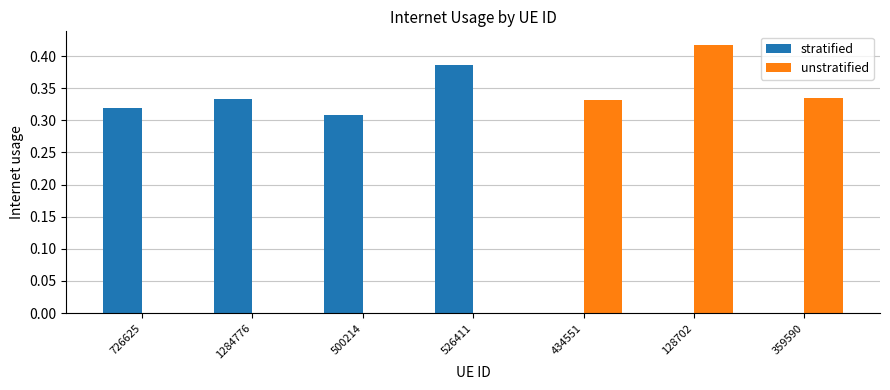

How many groups of bars are there?

7